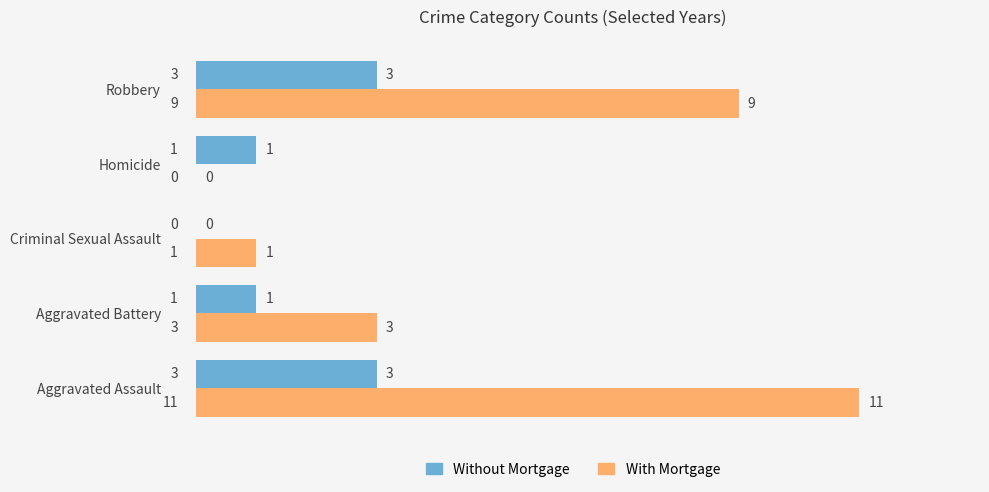

Which series has the widest spread of values?

With Mortgage